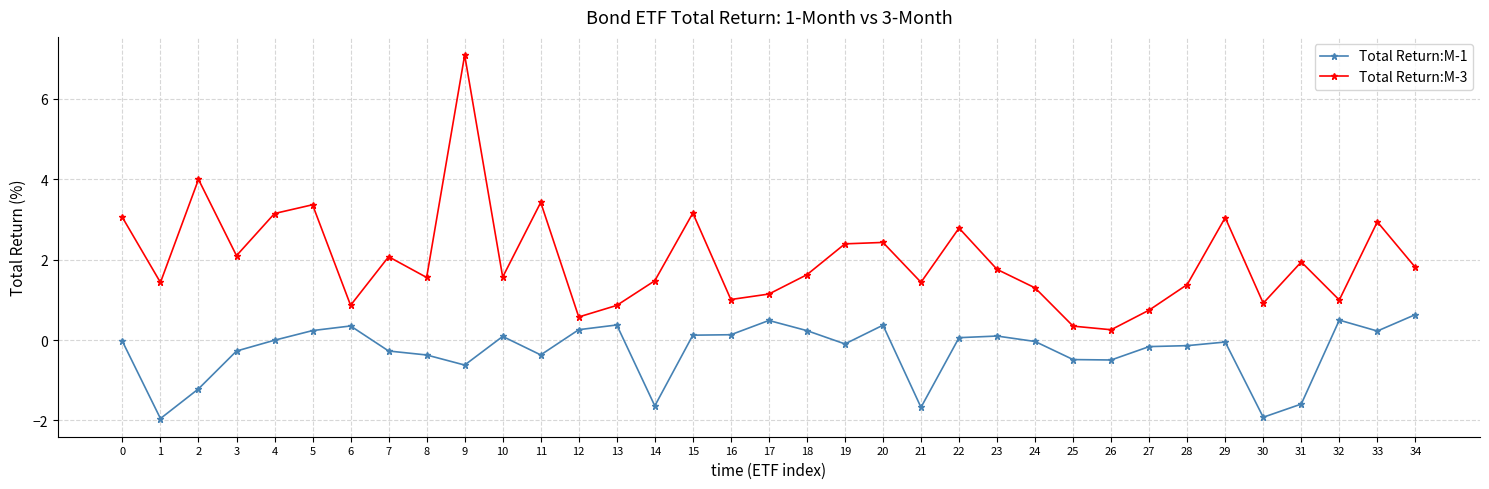

Which series has the largest range (max minus min)?

Total Return:M-3